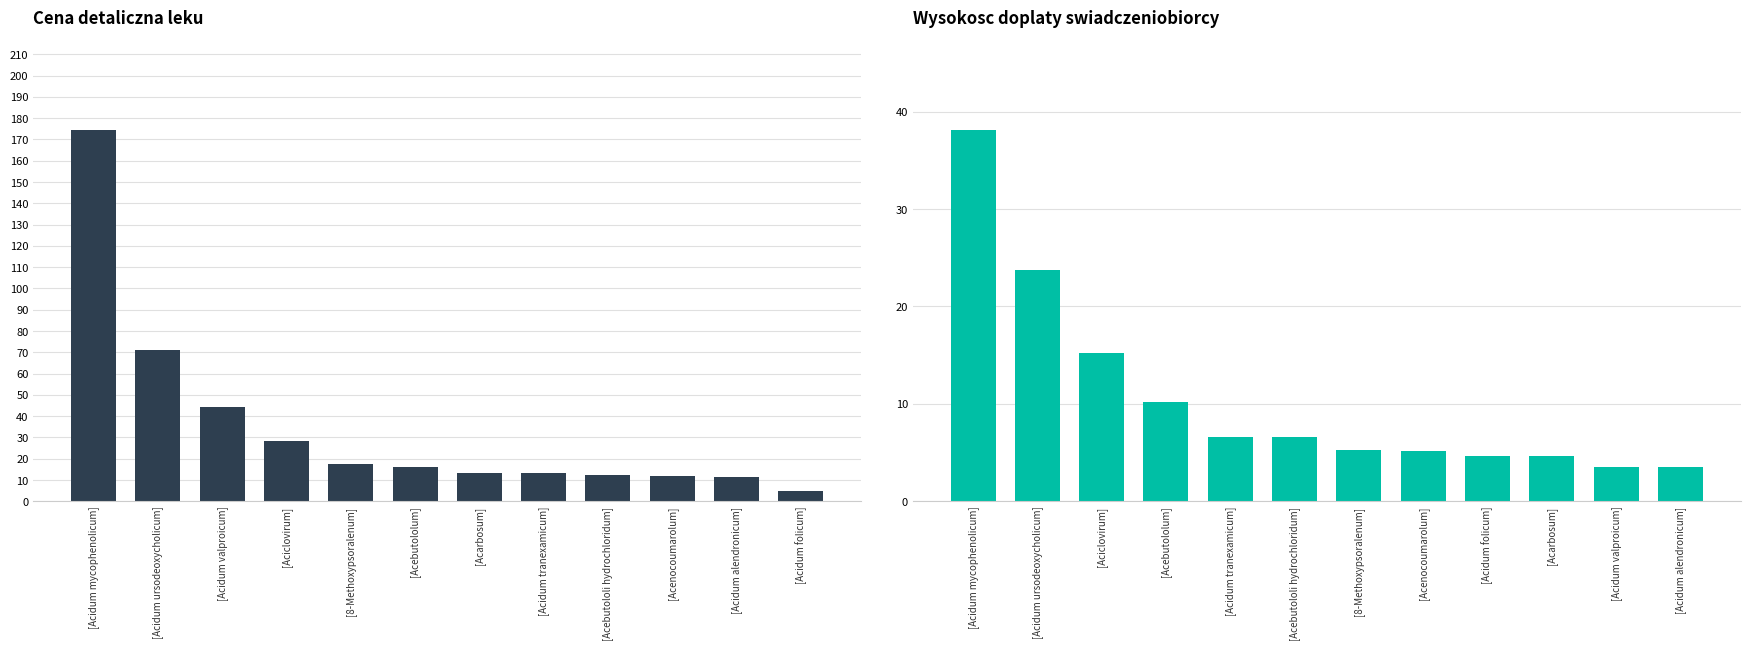

What is the approximate value of Cena detaliczna at [Aciclovirum]?

28.3